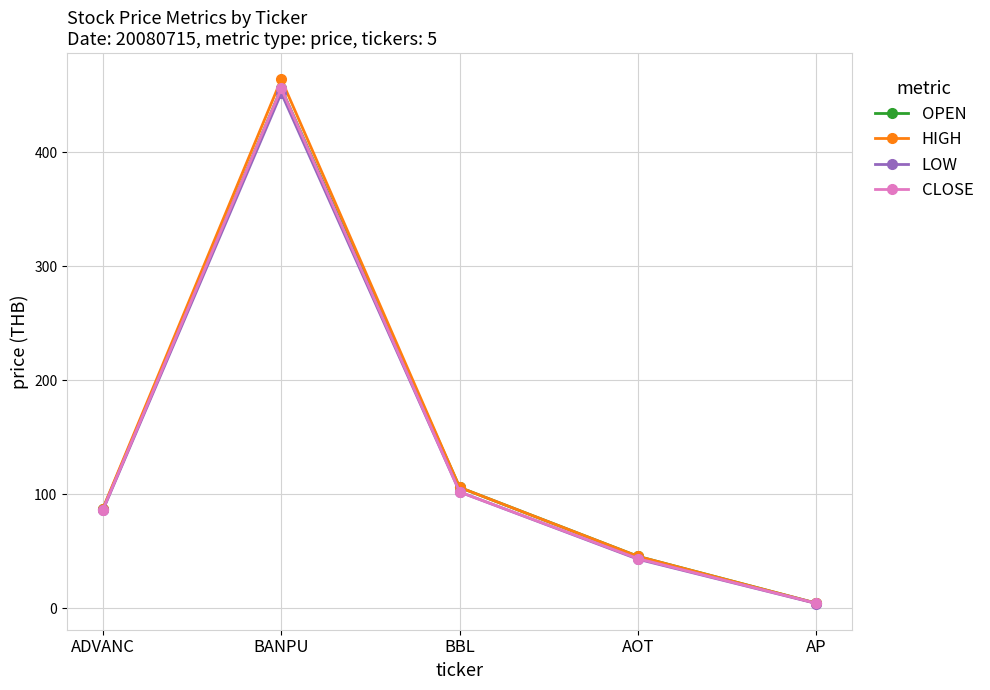

What is the smallest value displayed?

4.2